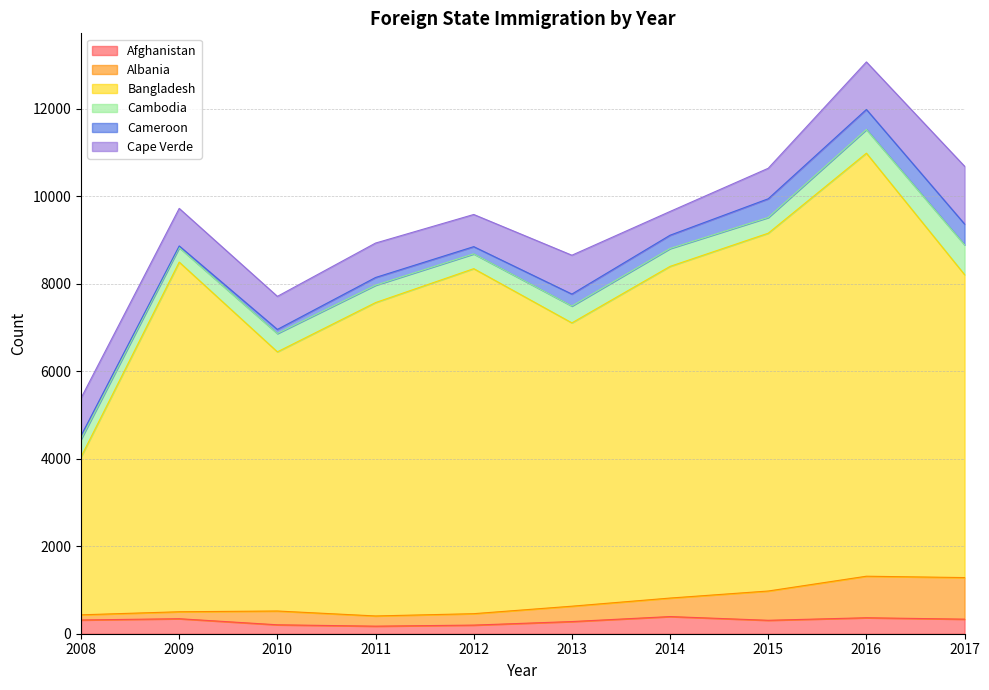

True or false: Afghanistan has more than 2 points higher than both neighbors.

True